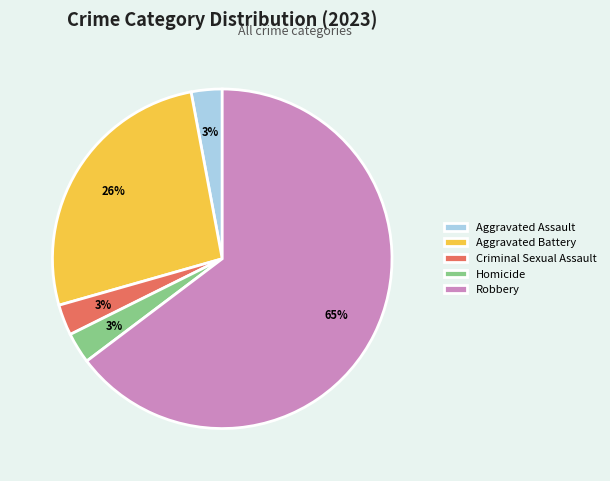

True or false: Aggravated Battery accounts for 37% of the total.

False